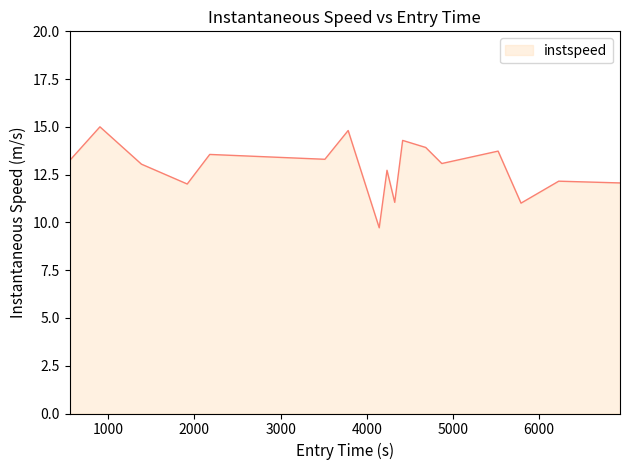

What is the minimum value shown in the chart?

9.7